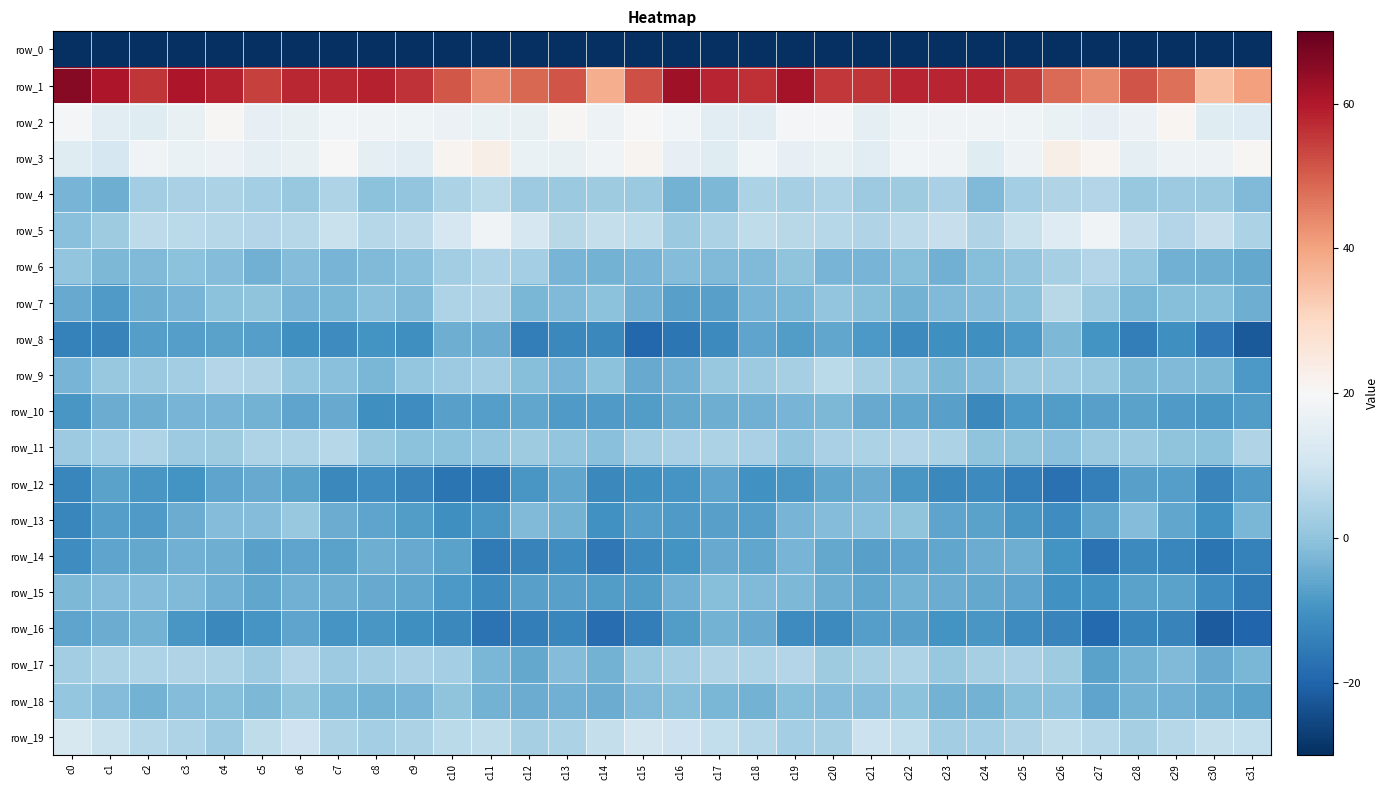

Rank the categories by row_15 value from highest to lowest.

c17, c2, c1, c3, c18, c19, c0, c22, c4, c16, c6, c7, c20, c23, c8, c24, c5, c21, c9, c25, c28, c29, c12, c13, c14, c15, c10, c26, c27, c30, c11, c31